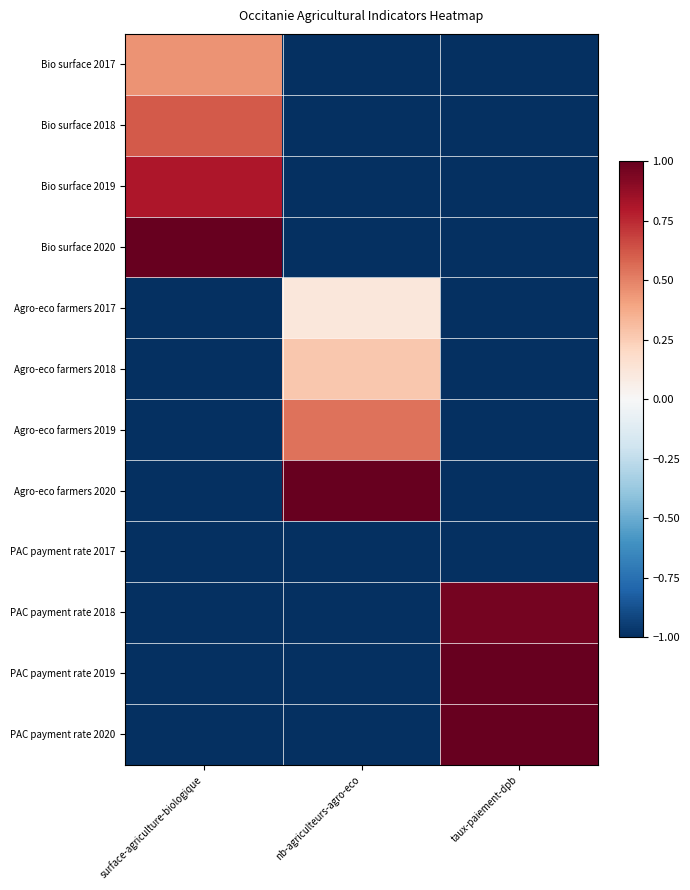

Reading left to right, list all the values displayed in this chart.

Bio surface 2017: surface-agriculture-biologique=0.4	nb-agriculteurs-agro-eco=-1.0	taux-paiement-dpb=-1.0
Bio surface 2018: surface-agriculture-biologique=0.6	nb-agriculteurs-agro-eco=-1.0	taux-paiement-dpb=-1.0
Bio surface 2019: surface-agriculture-biologique=0.8	nb-agriculteurs-agro-eco=-1.0	taux-paiement-dpb=-1.0
Bio surface 2020: surface-agriculture-biologique=1.0	nb-agriculteurs-agro-eco=-1.0	taux-paiement-dpb=-1.0
Agro-eco farmers 2017: surface-agriculture-biologique=-1.0	nb-agriculteurs-agro-eco=0.1	taux-paiement-dpb=-1.0
Agro-eco farmers 2018: surface-agriculture-biologique=-1.0	nb-agriculteurs-agro-eco=0.3	taux-paiement-dpb=-1.0
Agro-eco farmers 2019: surface-agriculture-biologique=-1.0	nb-agriculteurs-agro-eco=0.5	taux-paiement-dpb=-1.0
Agro-eco farmers 2020: surface-agriculture-biologique=-1.0	nb-agriculteurs-agro-eco=1.0	taux-paiement-dpb=-1.0
PAC payment rate 2017: surface-agriculture-biologique=-1.0	nb-agriculteurs-agro-eco=-1.0	taux-paiement-dpb=-1.0
PAC payment rate 2018: surface-agriculture-biologique=-1.0	nb-agriculteurs-agro-eco=-1.0	taux-paiement-dpb=1.0
PAC payment rate 2019: surface-agriculture-biologique=-1.0	nb-agriculteurs-agro-eco=-1.0	taux-paiement-dpb=1.0
PAC payment rate 2020: surface-agriculture-biologique=-1.0	nb-agriculteurs-agro-eco=-1.0	taux-paiement-dpb=1.0